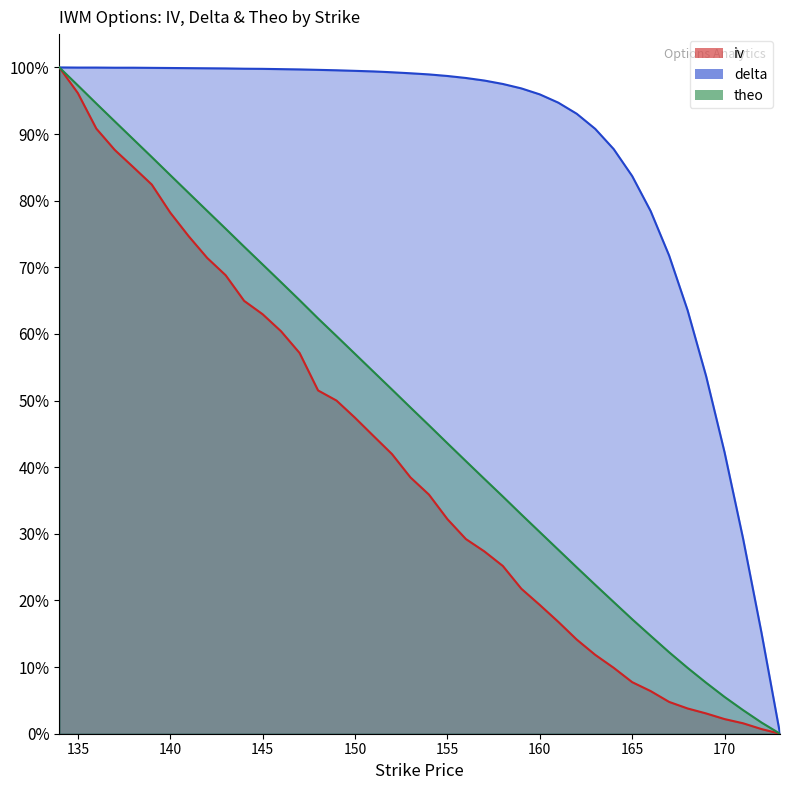

Read the delta value at 140.

1.0